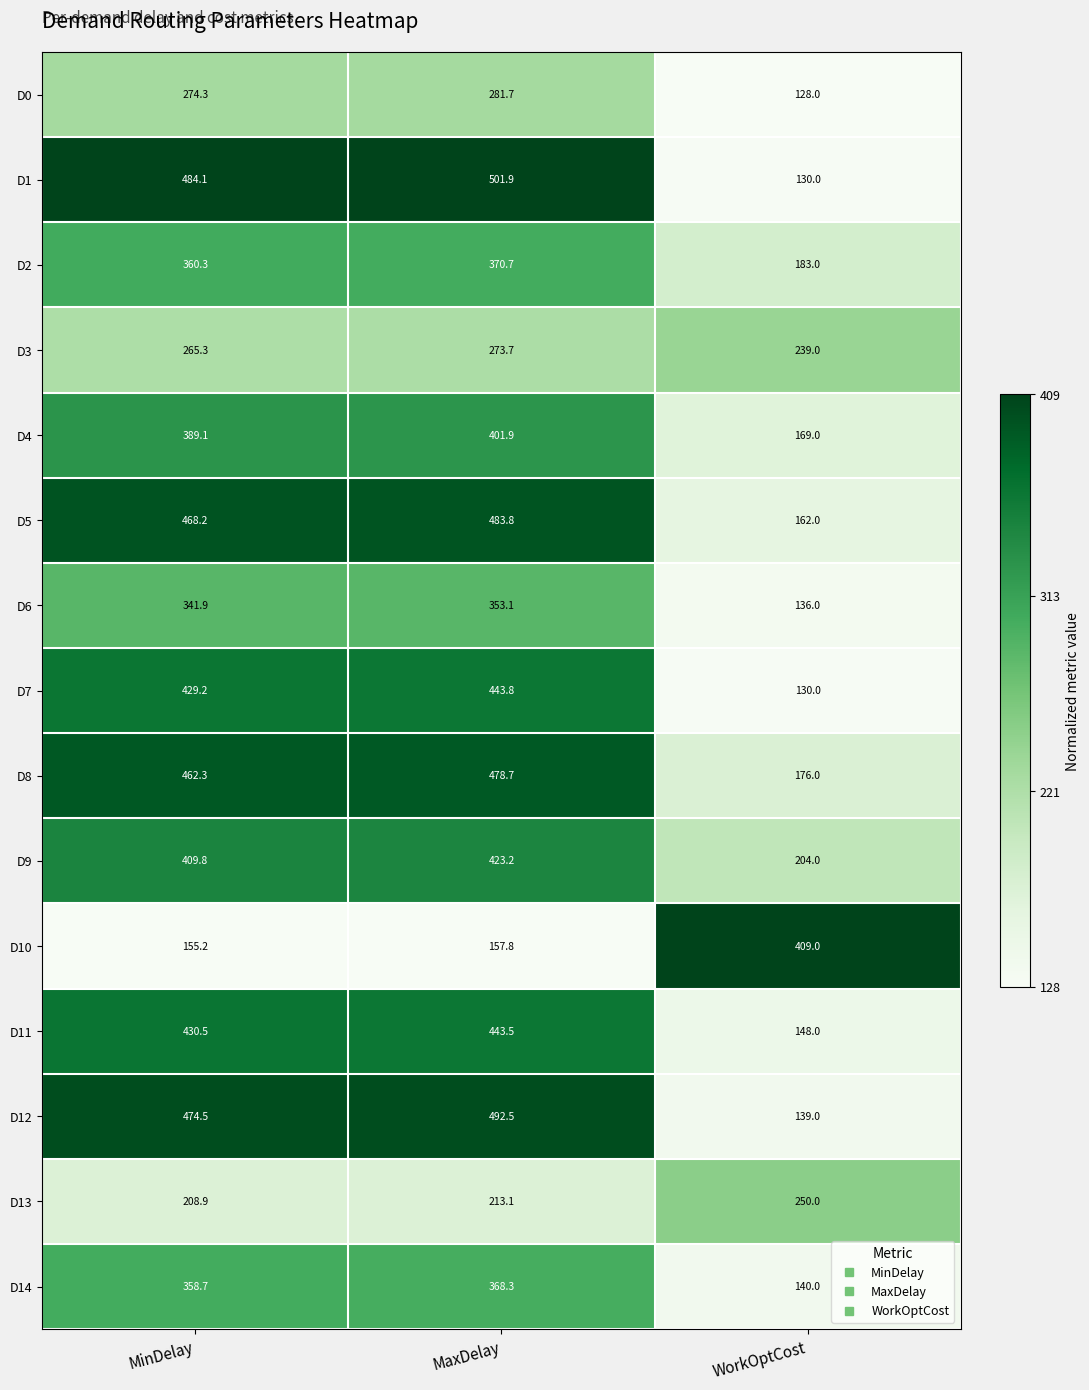

Which category has the highest value across all series?

MaxDelay